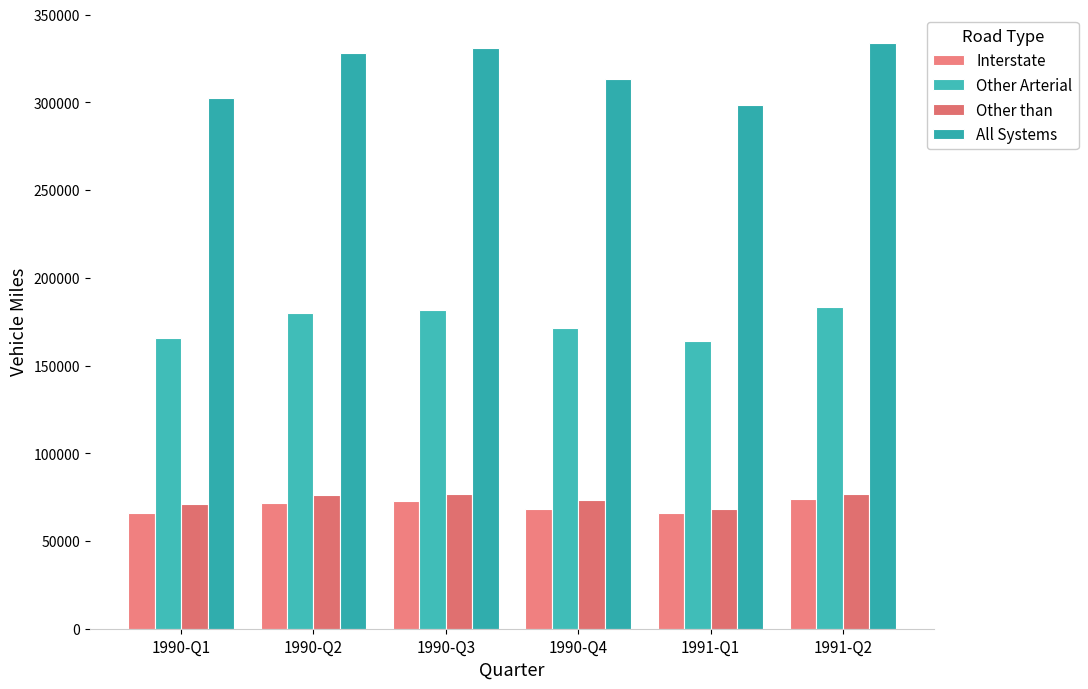

Between 1991-Q1 and 1990-Q3, which is larger?

1990-Q3